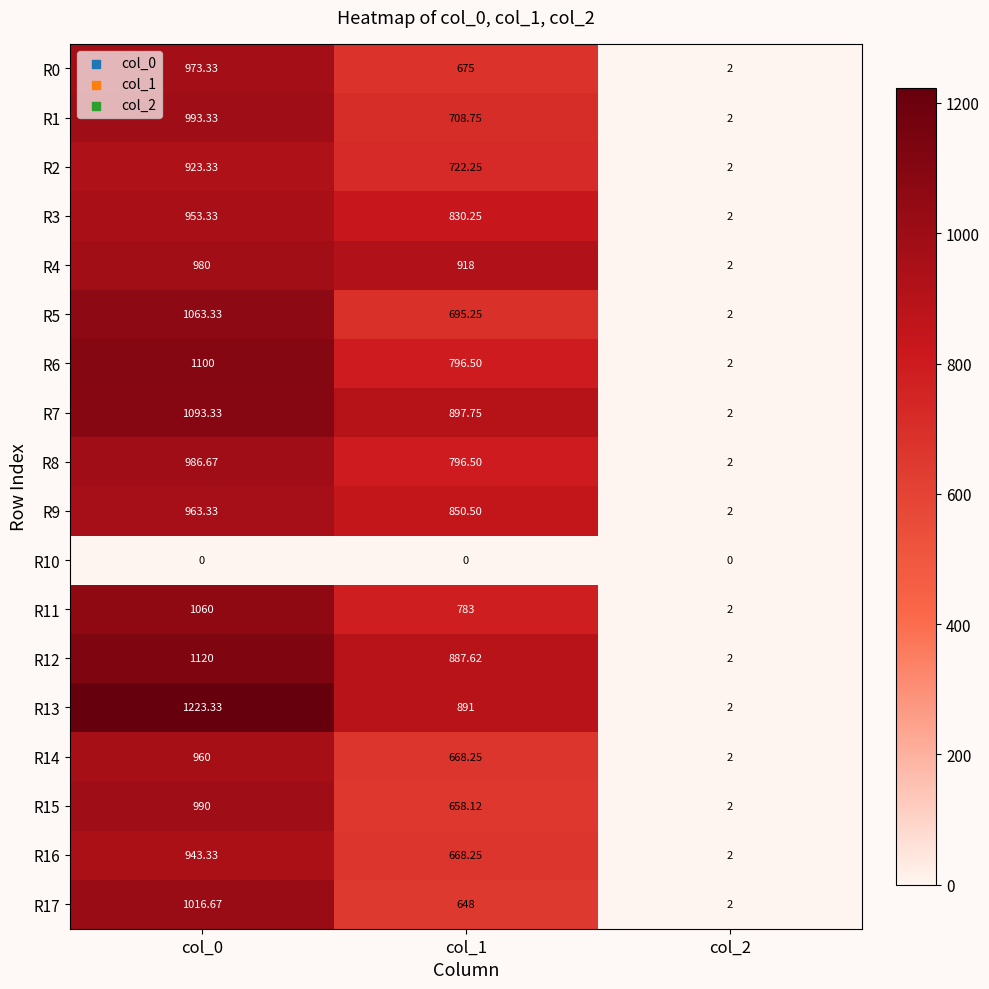

At which category is the sum across all series the highest?

col_0